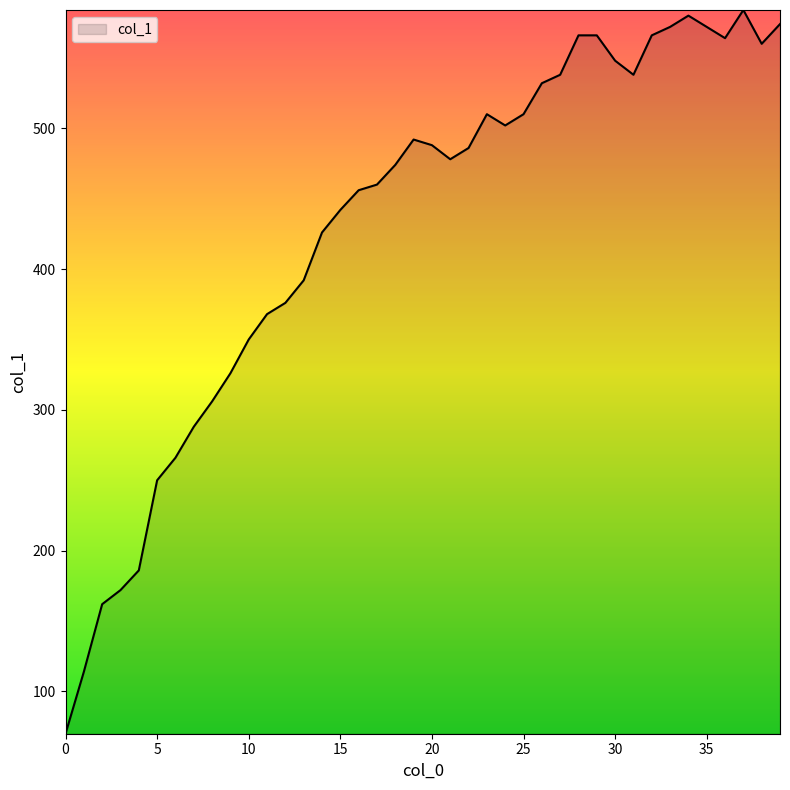

What is the difference between the maximum and minimum values?

514